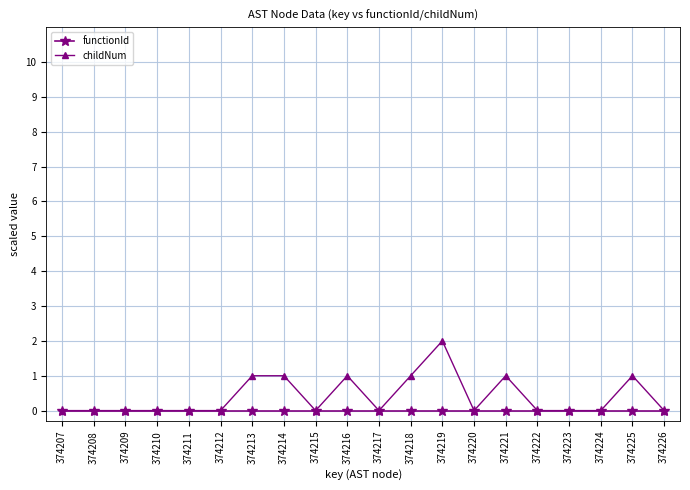

What is the greatest value displayed?

2